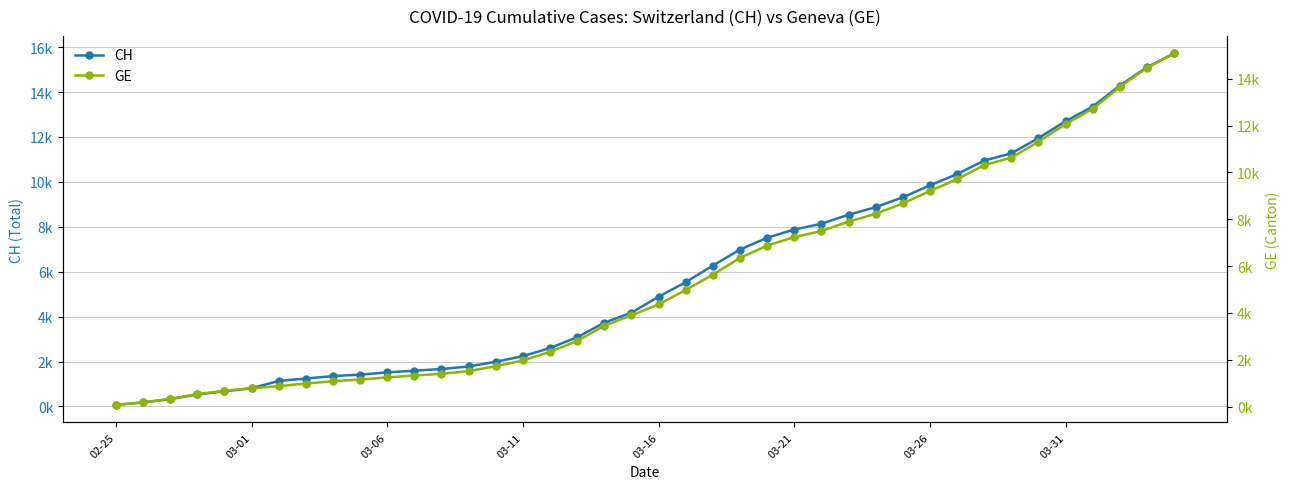

True or false: CH has more than 0 points higher than both neighbors.

False